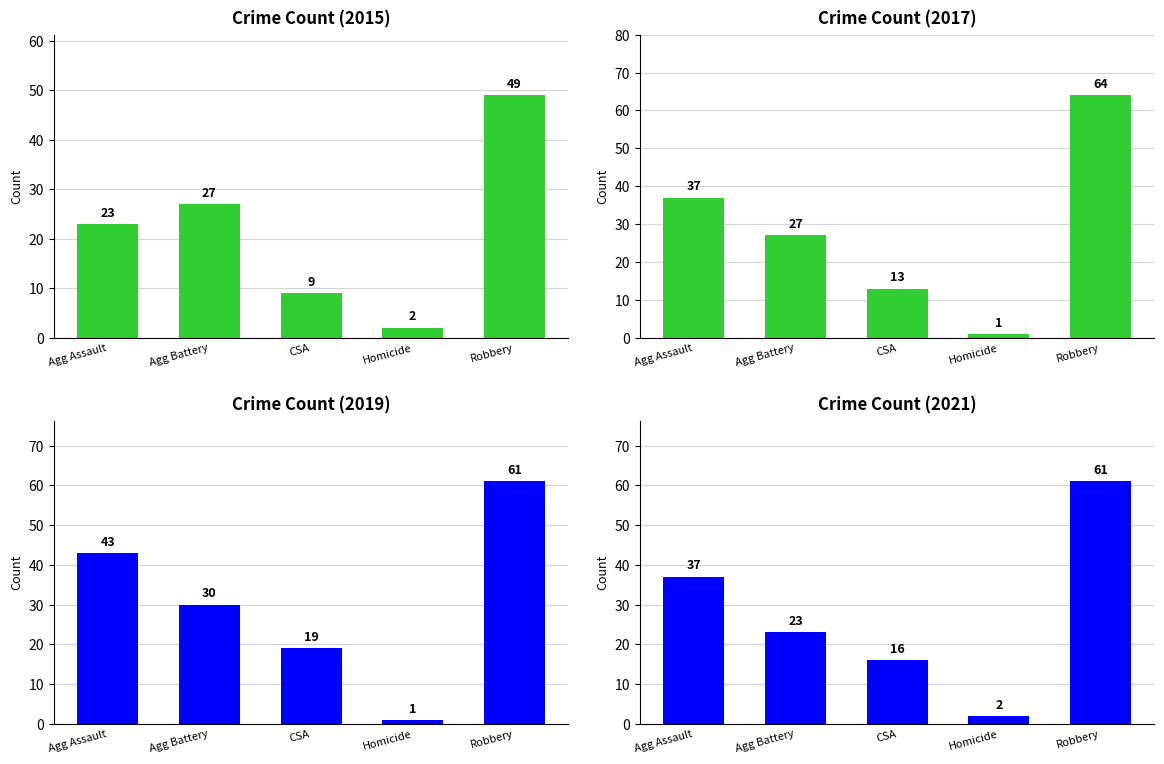

Rank the series at Robbery from highest to lowest value.

2016, 2017, 2019, 2015